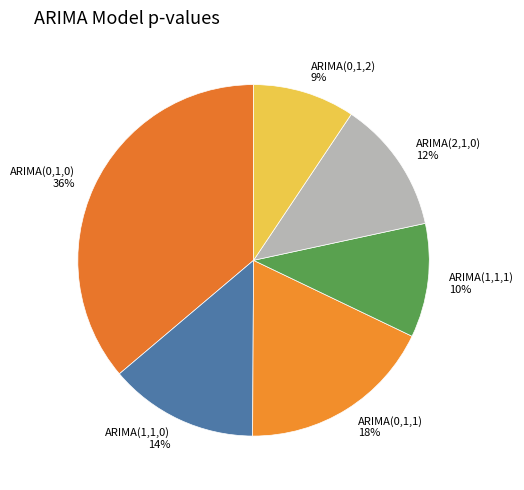

Does any single category account for the majority?

No